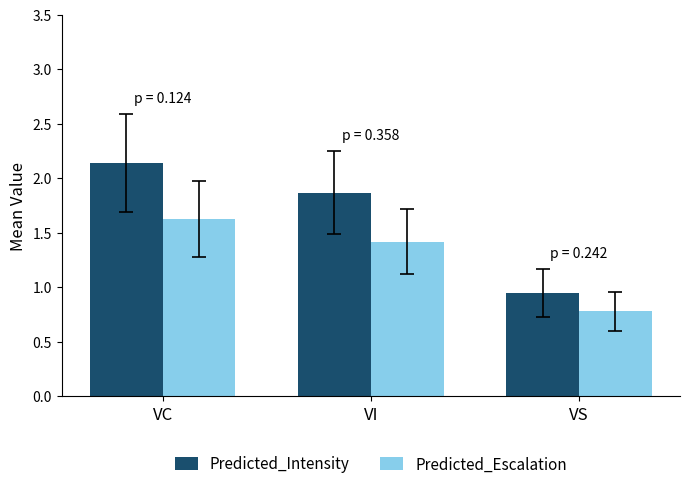

What are all the series names shown in the legend?

Predicted_Intensity, Predicted_Escalation